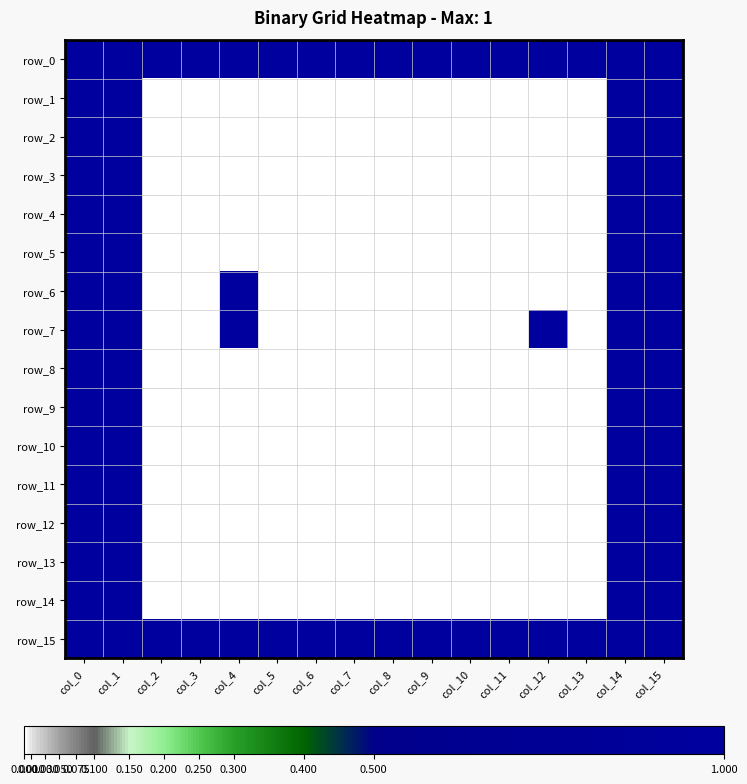

Rank the categories by row_9 value from highest to lowest.

col_0, col_1, col_14, col_15, col_2, col_3, col_4, col_5, col_6, col_7, col_8, col_9, col_10, col_11, col_12, col_13